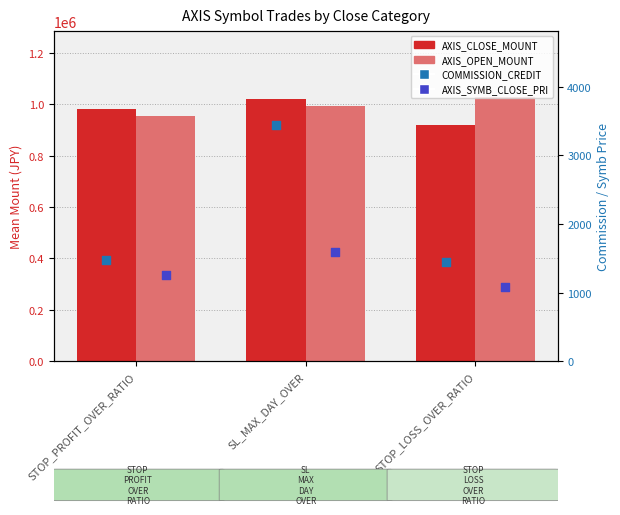

Which series reaches the minimum Y coordinate?

AXIS_SYMB_CLOSE_PRI